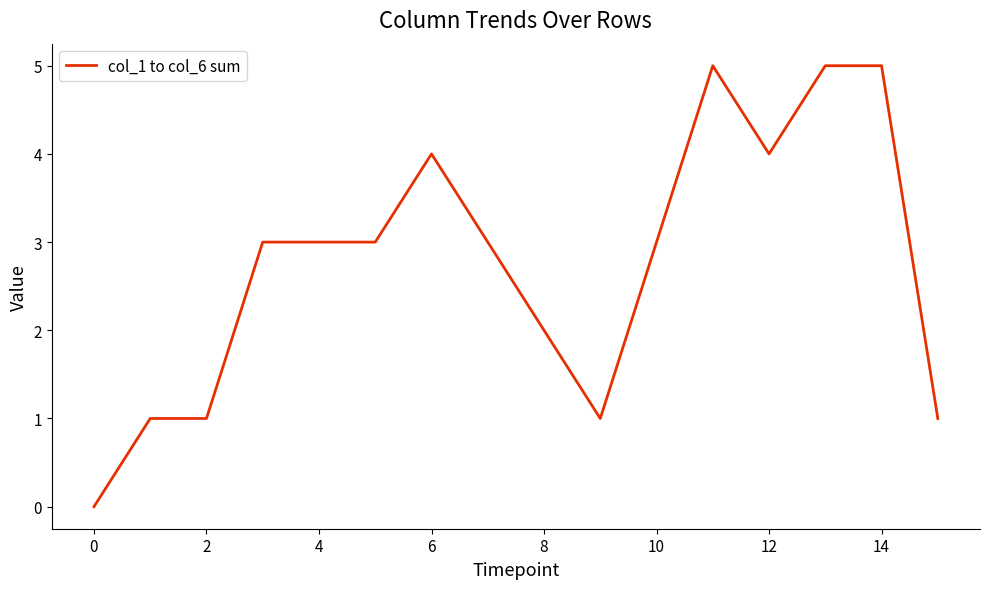

How many positive values are there?

15